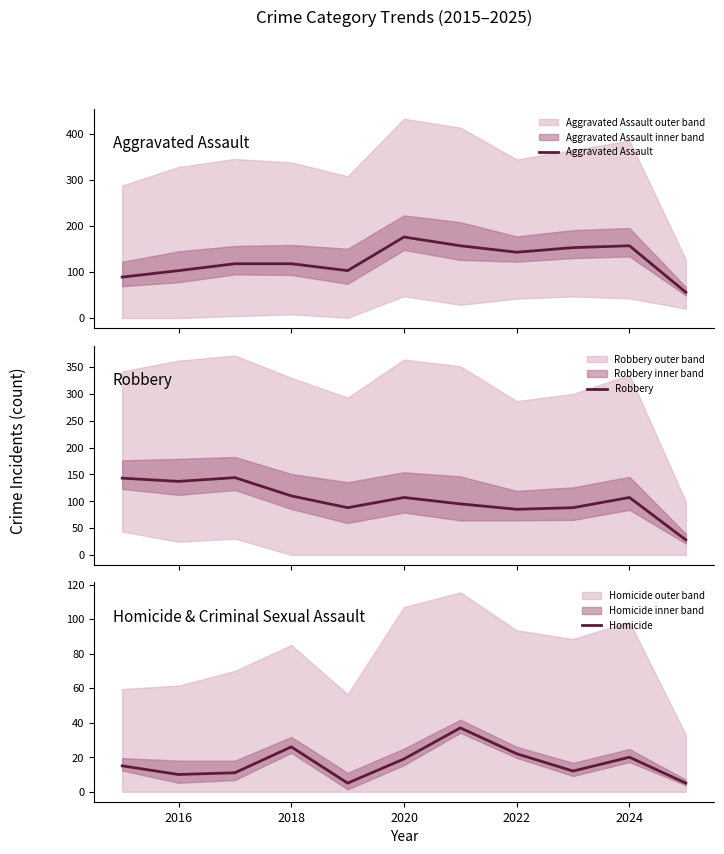

In Robbery, how many points are higher than both neighbors (excluding endpoints)?

3